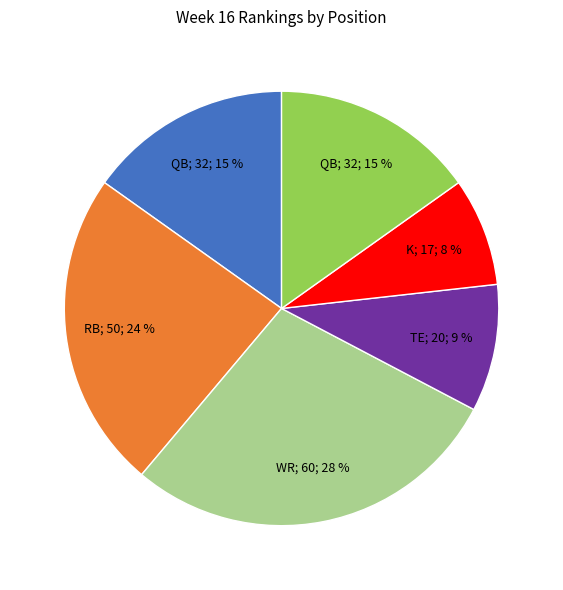

How many slices are in this pie chart?

6